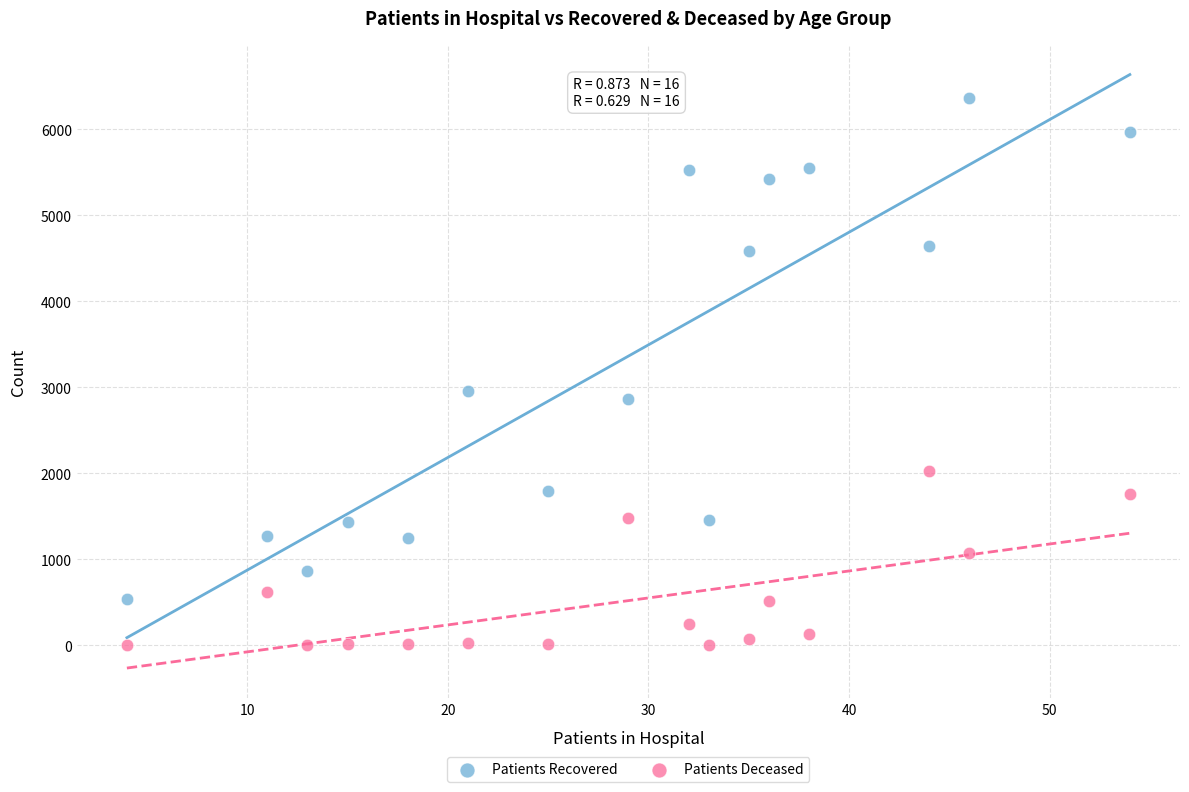

Which series reaches the maximum Y coordinate?

Patients Recovered